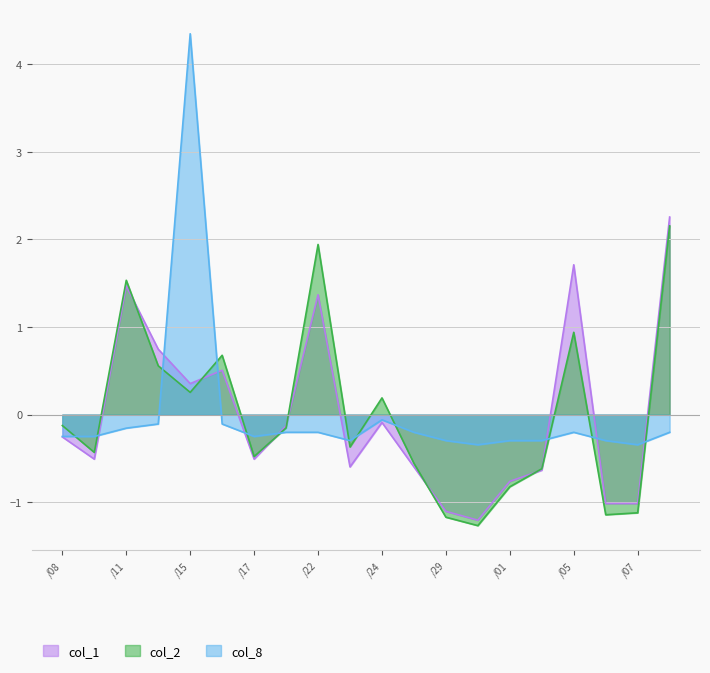

How many interior local valleys does the col_1 series have?

5